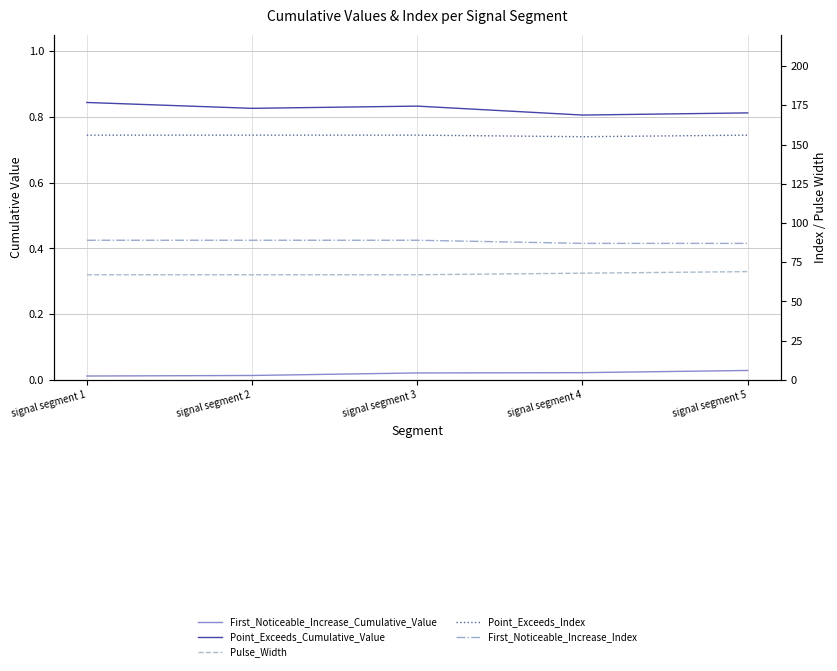

Does the chart display data point markers on the line(s)?

No